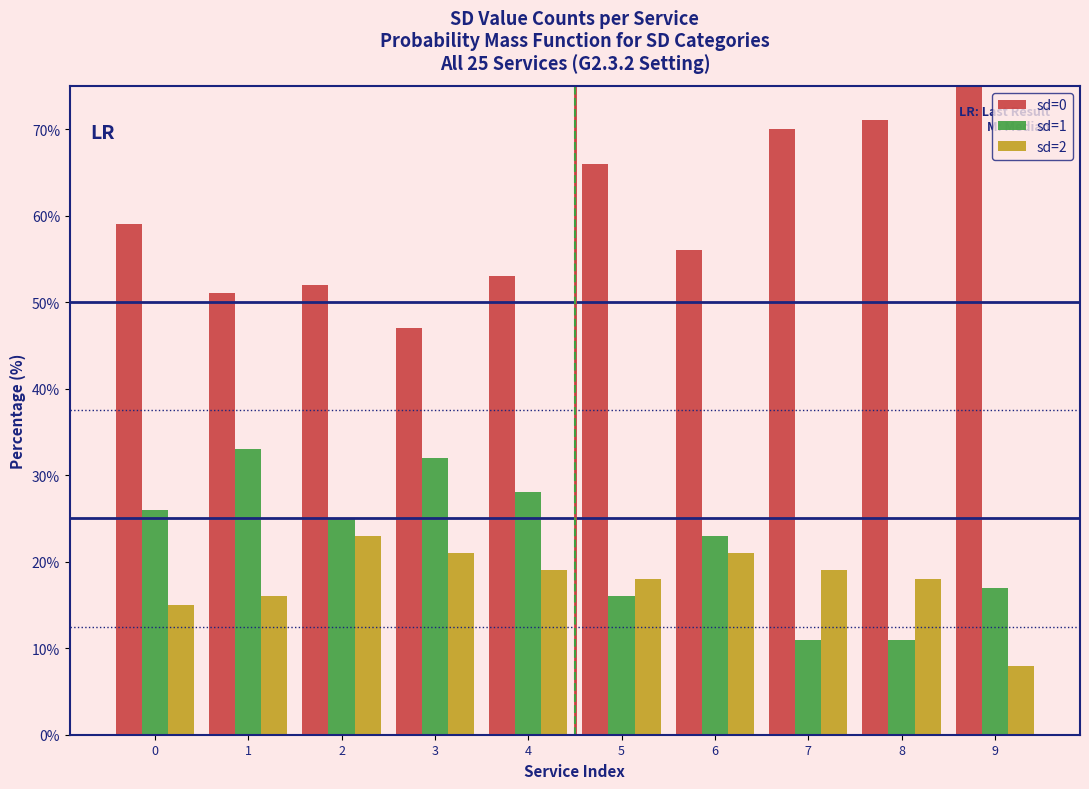

Reading left to right, what are all the values shown in this chart?

sd=0: 0=59.0	1=51.0	2=52.0	3=47.0	4=53.0	5=66.0	6=56.0	7=70.0	8=71.0	9=75.0
sd=1: 0=26.0	1=33.0	2=25.0	3=32.0	4=28.0	5=16.0	6=23.0	7=11.0	8=11.0	9=17.0
sd=2: 0=15.0	1=16.0	2=23.0	3=21.0	4=19.0	5=18.0	6=21.0	7=19.0	8=18.0	9=8.0